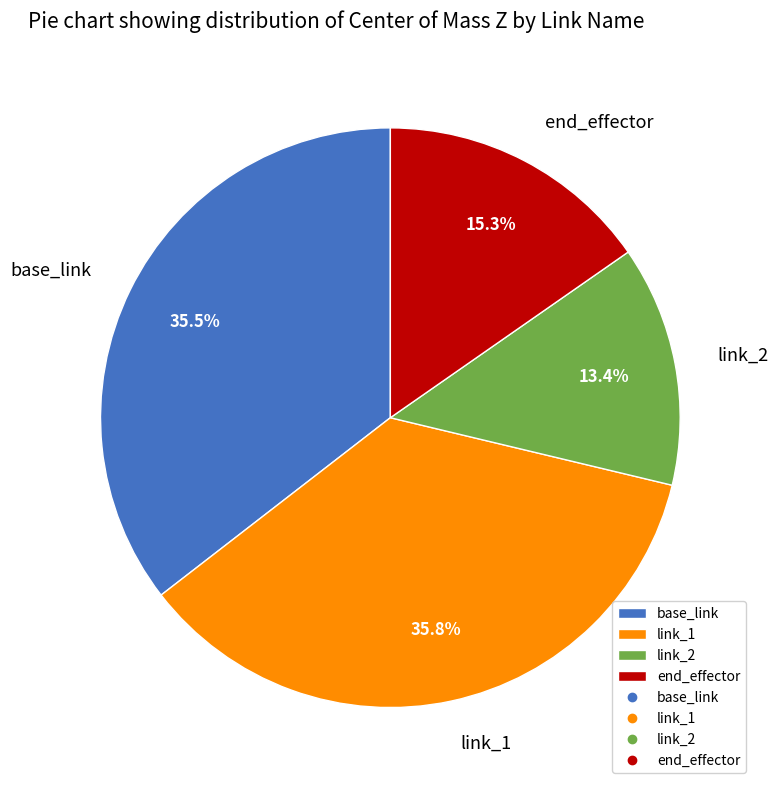

What percentage is the link_2 slice, to the nearest percent?

13%